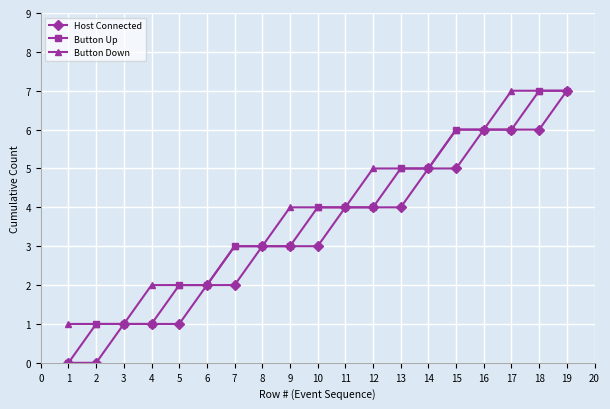

Reading left to right, what are all the values shown in this chart?

Host Connected: 0	0	1	1	1	2	2	3	3	3	4	4	4	5	5	6	6	6	7
Button Up: 0	1	1	1	2	2	3	3	3	4	4	4	5	5	6	6	6	7	7
Button Down: 1	1	1	2	2	2	3	3	4	4	4	5	5	5	6	6	7	7	7